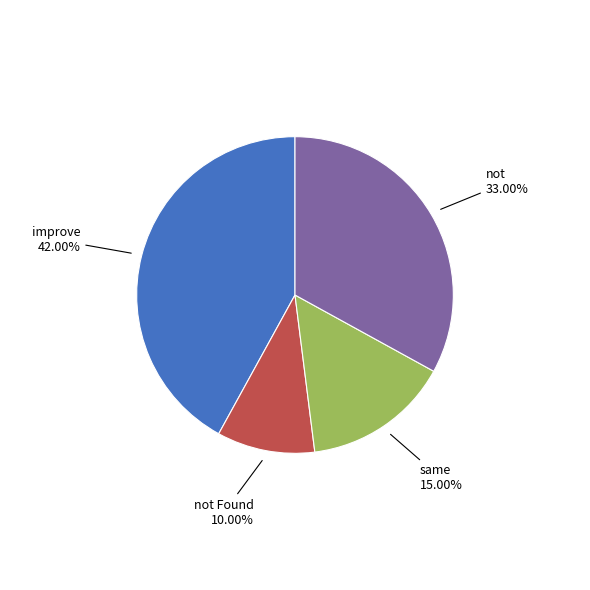

How many segments does this pie chart have?

4